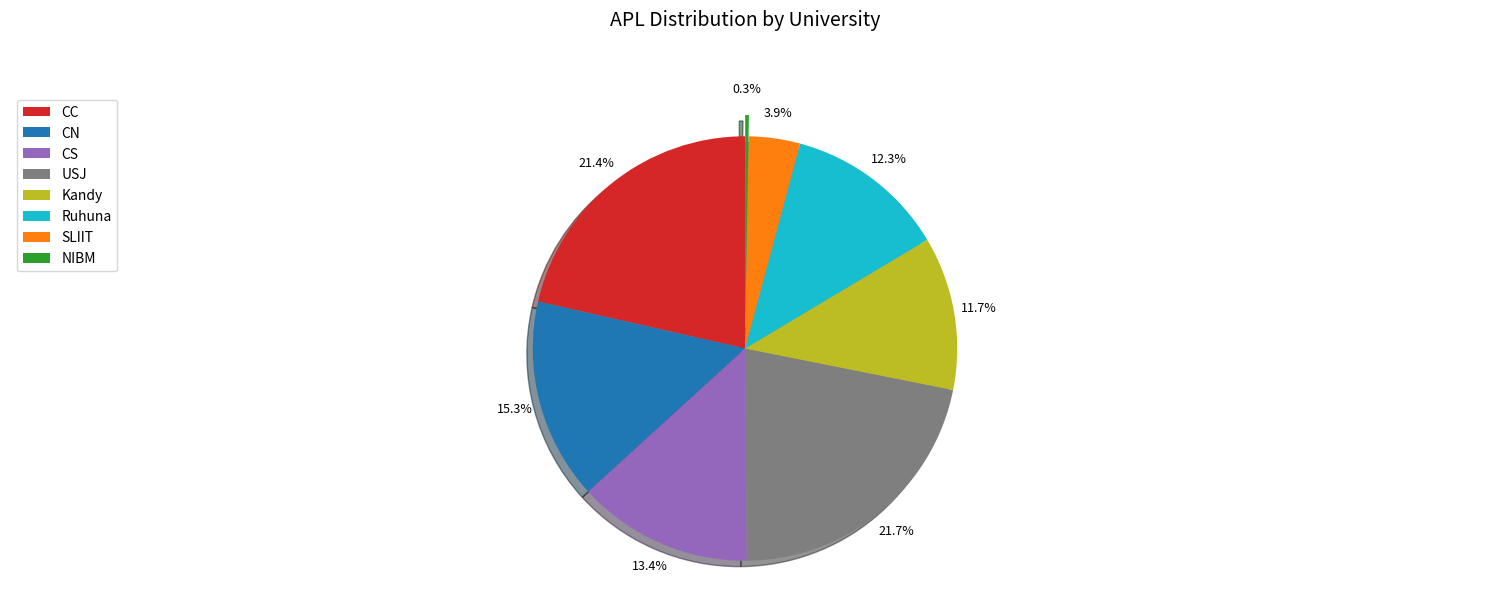

What percentage is NOT represented by Kandy?

88.3%